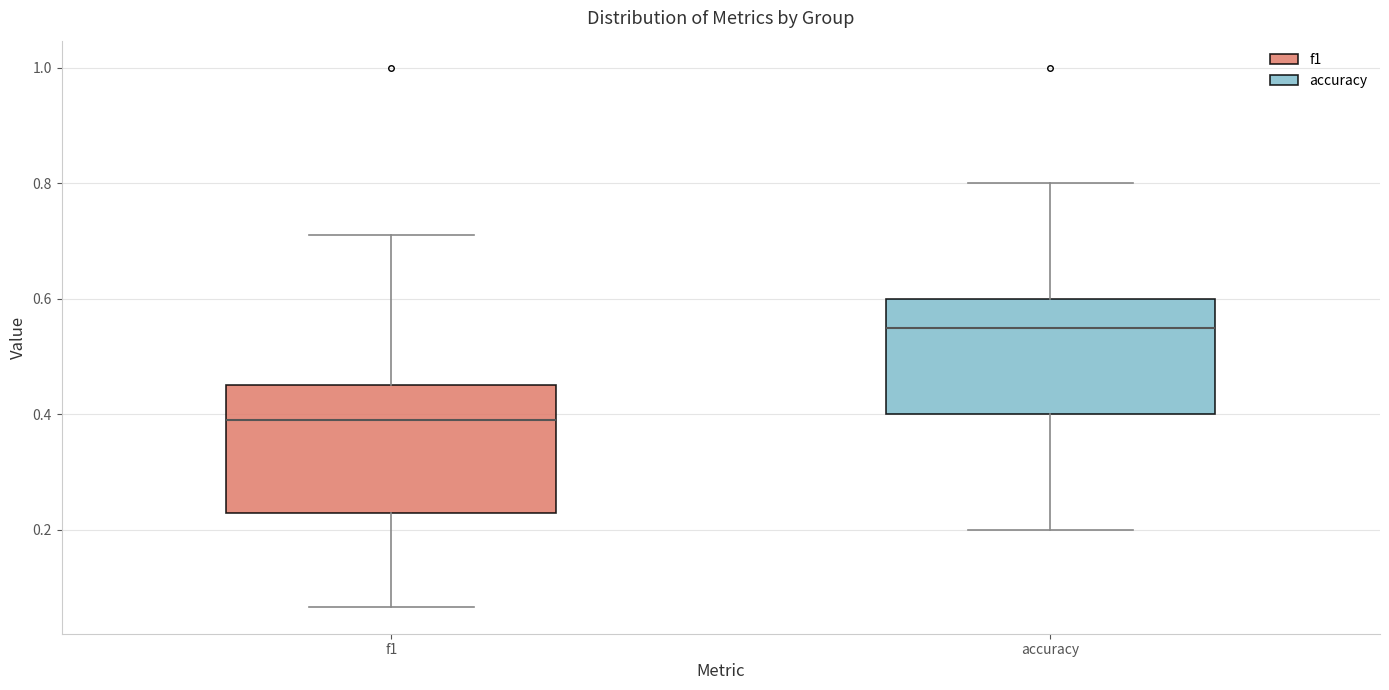

Reading left to right, read every box against the y-axis: the position of its median line, the range the box covers, and the ends of its whiskers. The values are not printed on the chart, so give them approximately, as read against the axis.

f1: median 0.40, box 0.22 to 0.46, whiskers 0.06 to 0.72
accuracy: median 0.56, box 0.40 to 0.60, whiskers 0.20 to 0.80